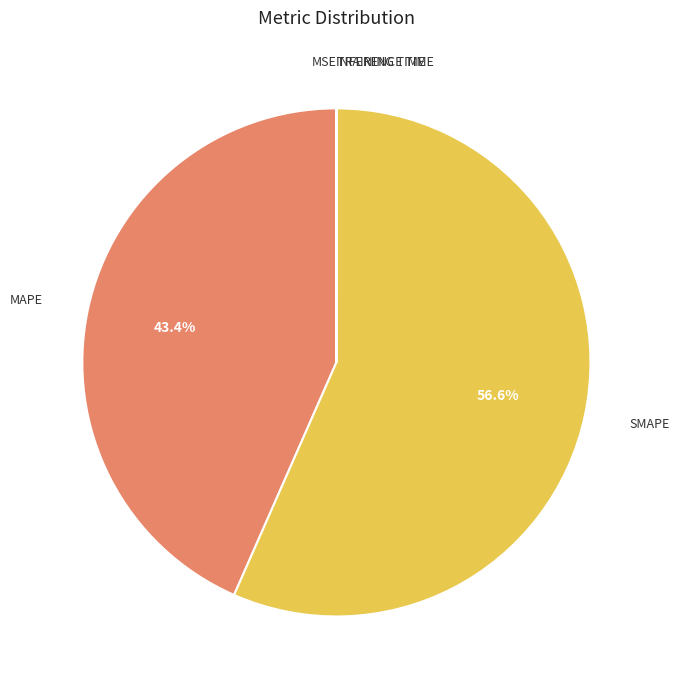

Is there a majority slice in this chart?

Yes